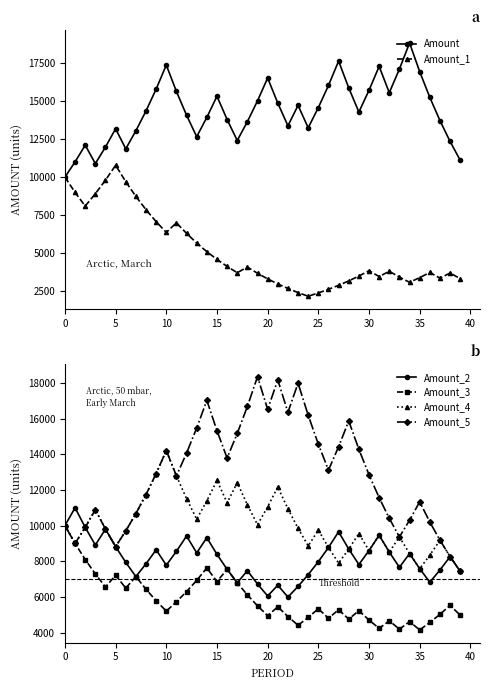

Reading left to right, transcribe all the data shown in this chart.

Amount: 10000.0	11000.0	12100.0	10890.0	11979.0	13176.9	11859.2	13045.1	14349.6	15784.6	17363.1	15626.8	14064.1	12657.7	13923.4	15315.8	13784.2	12405.8	13646.4	15011.0	16512.1	14860.9	13374.8	14712.3	13241.1	14565.2	16021.7	17623.8	15861.5	14275.3	15702.8	17273.1	15545.8	17100.4	18810.4	16929.4	15236.5	13712.8	12341.5	11107.4
Amount_1: 10000.0	9000.0	8100.0	8910.0	9801.0	10781.1	9703.0	8732.7	7859.4	7073.5	6366.1	7002.7	6302.5	5672.2	5105.0	4594.5	4135.1	3721.5	4093.7	3684.3	3315.9	2984.3	2685.9	2417.3	2175.6	2393.1	2632.4	2895.7	3185.2	3503.8	3854.1	3468.7	3815.6	3434.0	3090.6	3399.7	3739.7	3365.7	3702.3	3332.0
Amount_2: 10000.0	11000.0	9900.0	8910.0	9801.0	8820.9	7938.8	7144.9	7859.4	8645.4	7780.8	8558.9	9414.8	8473.3	9320.7	8388.6	7549.7	6794.8	7474.2	6726.8	6054.1	6659.5	5993.6	6592.9	7252.2	7977.5	8775.2	9652.7	8687.5	7818.7	8600.6	9460.6	8514.6	7663.1	8429.4	7586.5	6827.8	7510.6	8261.7	7435.5
Amount_3: 10000.0	9000.0	8100.0	7290.0	6561.0	7217.1	6495.4	7144.9	6430.4	5787.4	5208.7	5729.5	6302.5	6932.7	7626.0	6863.4	7549.7	6794.8	6115.3	5503.8	4953.4	5448.7	4903.8	4413.5	4854.8	5340.3	4806.3	5286.9	4758.2	5234.0	4710.6	4239.6	4663.5	4197.2	4616.9	4155.2	4570.7	5027.8	5530.6	4977.5
Amount_4: 10000.0	9000.0	9900.0	10890.0	9801.0	8820.9	9703.0	10673.3	11740.6	12914.7	14206.1	12785.5	11507.0	10356.3	11391.9	12531.1	11278.0	12405.8	11165.2	10048.7	11053.6	12158.9	10943.0	9848.7	8863.8	9750.2	8775.2	7897.7	8687.5	9556.2	8600.6	9460.6	8514.6	9366.0	8429.4	7586.5	8345.1	9179.7	8261.7	7435.5
Amount_5: 10000.0	9000.0	9900.0	10890.0	9801.0	8820.9	9703.0	10673.3	11740.6	12914.7	14206.1	12785.5	14064.1	15470.5	17017.5	15315.8	13784.2	15162.6	16678.9	18346.8	16512.1	18163.3	16347.0	17981.7	16183.5	14565.2	13108.6	14419.5	15861.5	14275.3	12847.8	11563.0	10406.7	9366.0	10302.6	11332.9	10199.6	9179.7	8261.7	7435.5